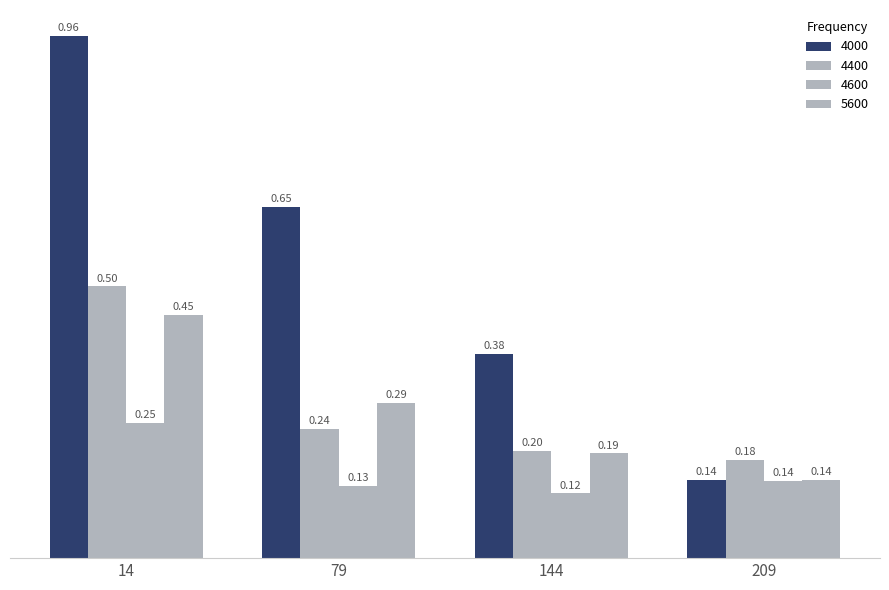

How many categories are shown in the chart?

4